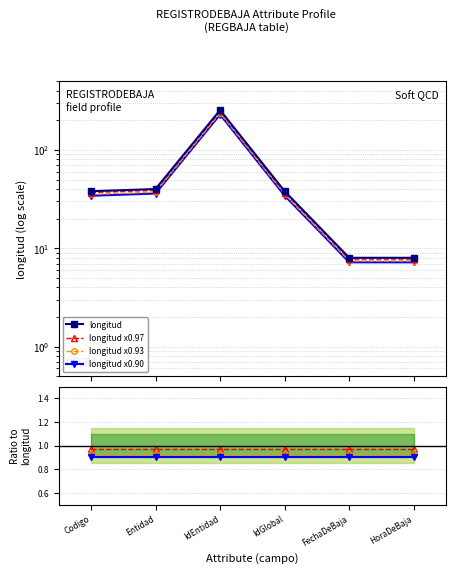

Which category has the lowest value in the longitud series?

FechaDeBaja